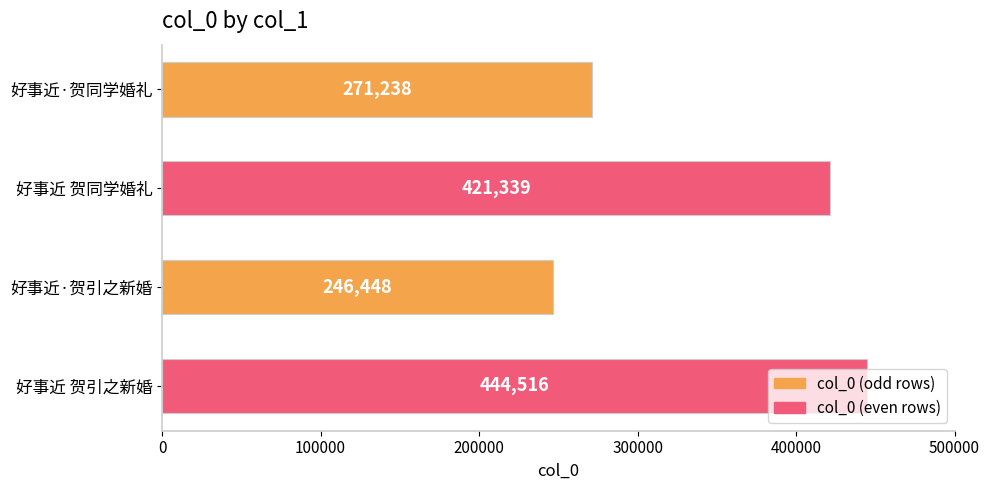

What is the sum of all values?

1383541